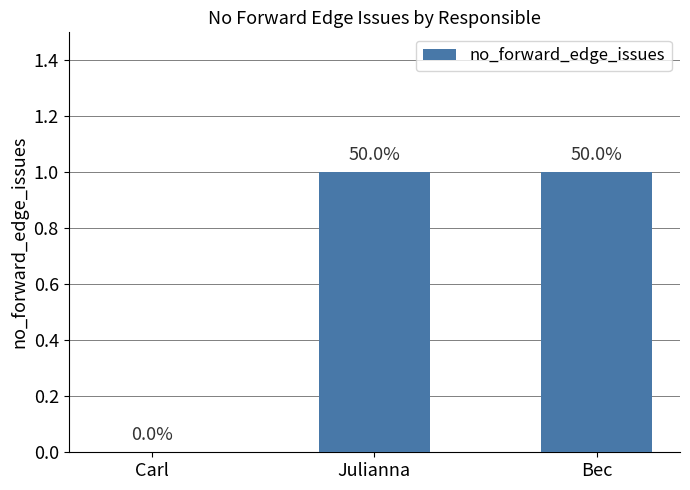

The value at Julianna is 0. True or false?

False